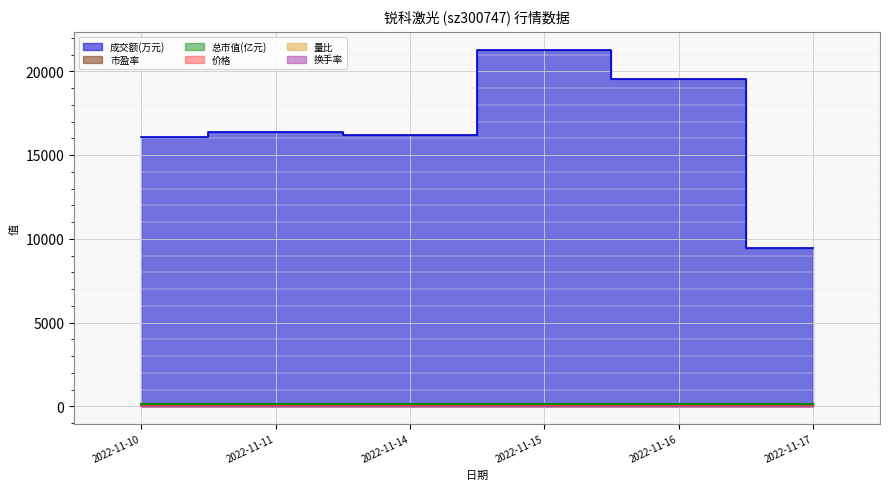

What is the difference between the 成交额(万元) values at 2022-11-15 and 2022-11-16?

1742.0